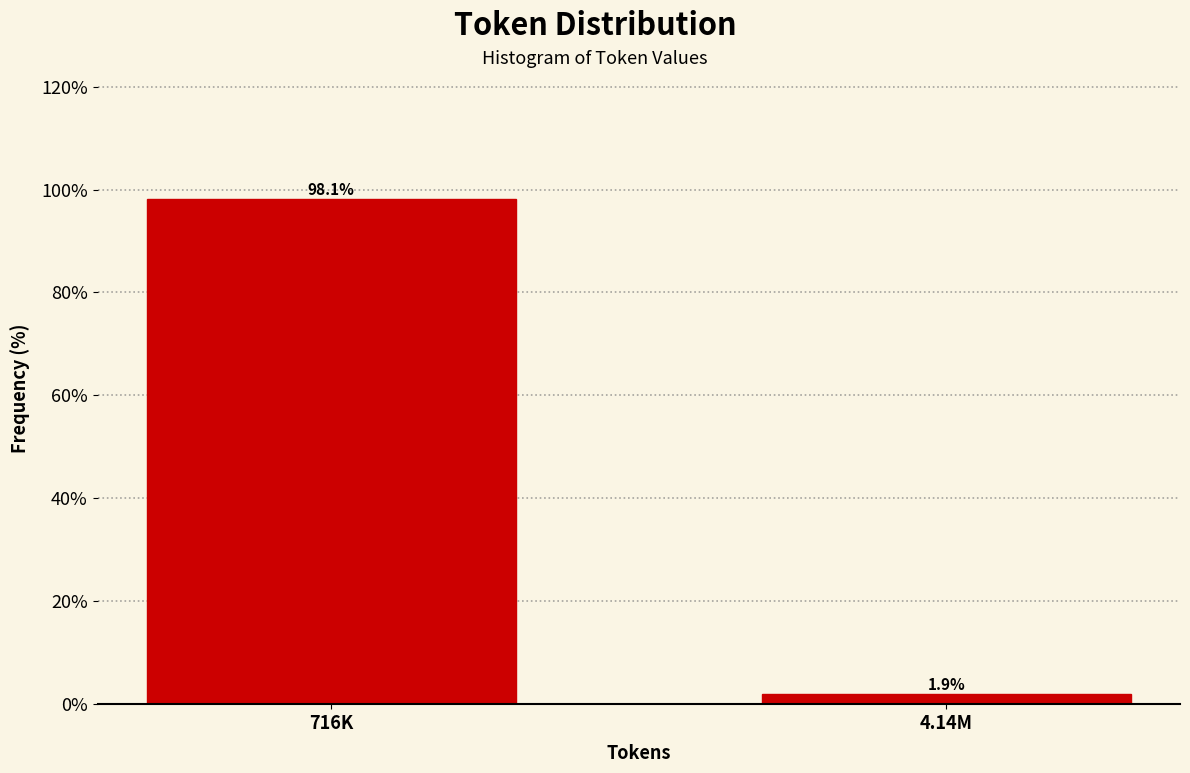

Reading right to left, transcribe all the data shown in this chart.

4.14M=1.9	716K=98.1